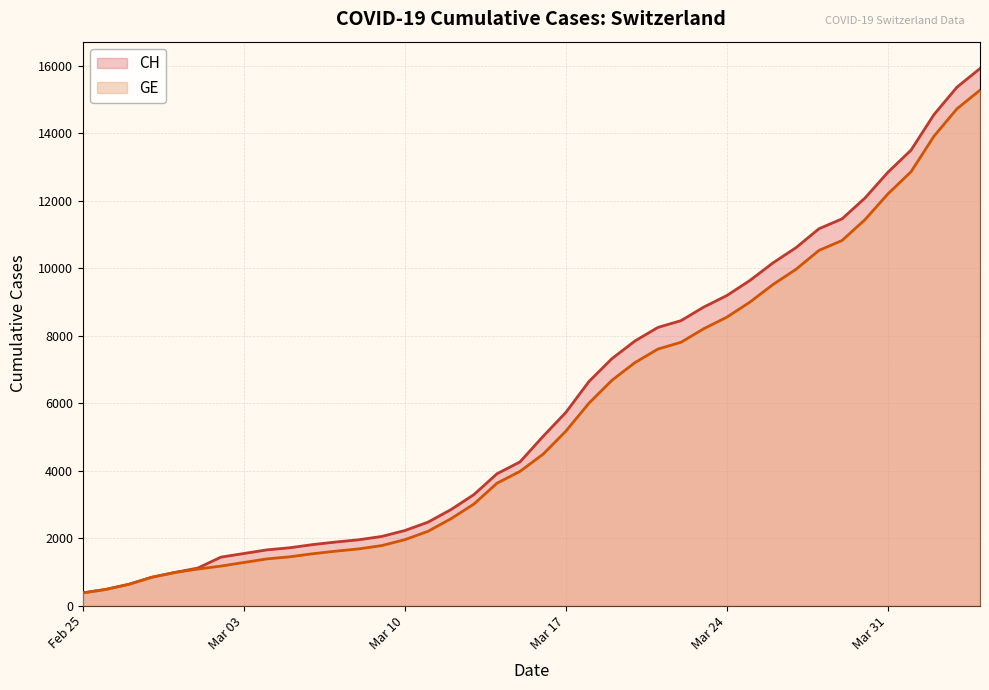

What are all the series names shown in the legend?

CH, GE